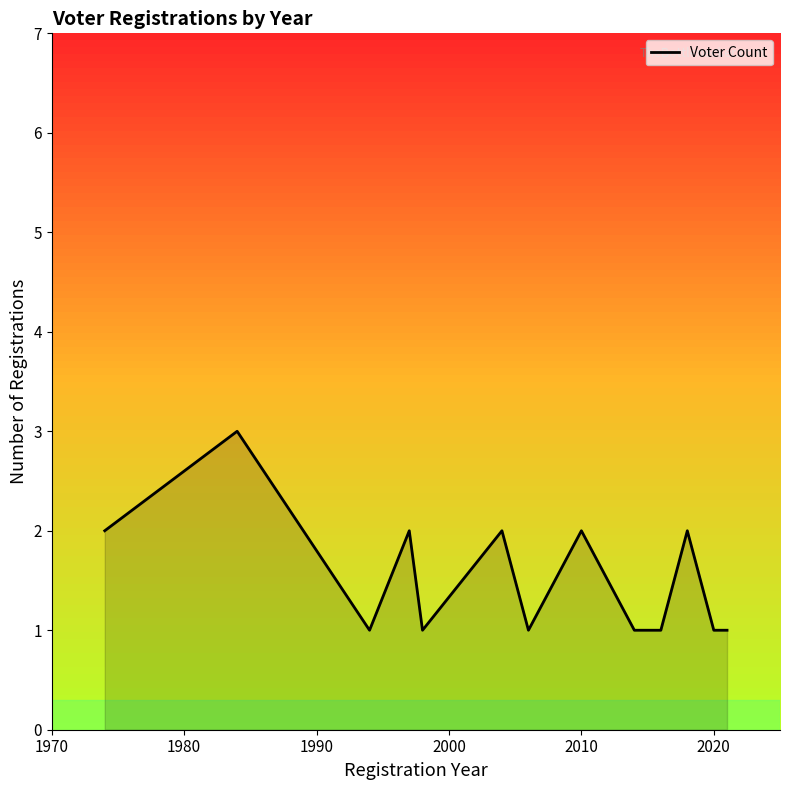

Does the chart display data point markers on the line(s)?

No